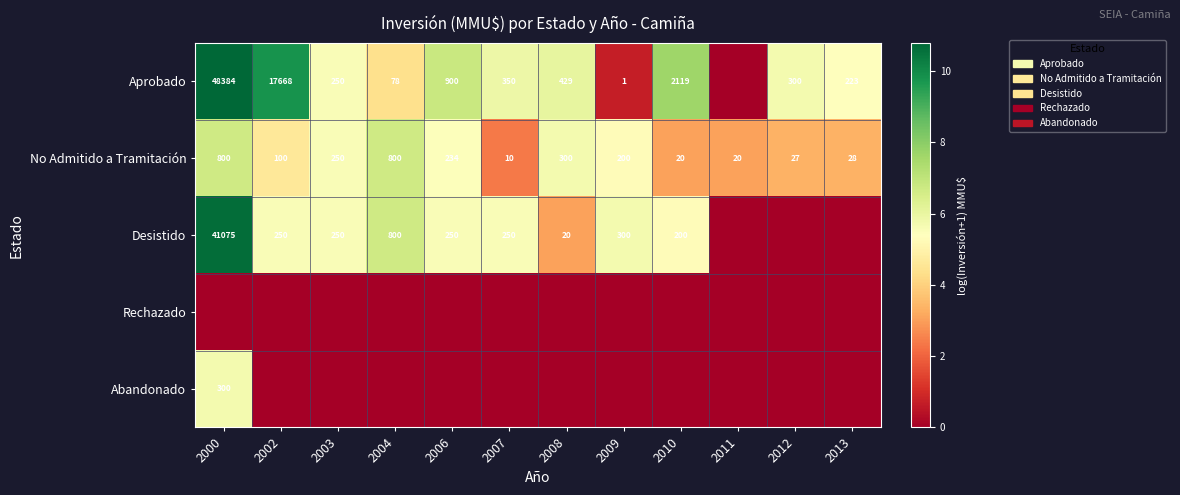

The Desistido series shows 1079 at 2004. True or false?

False